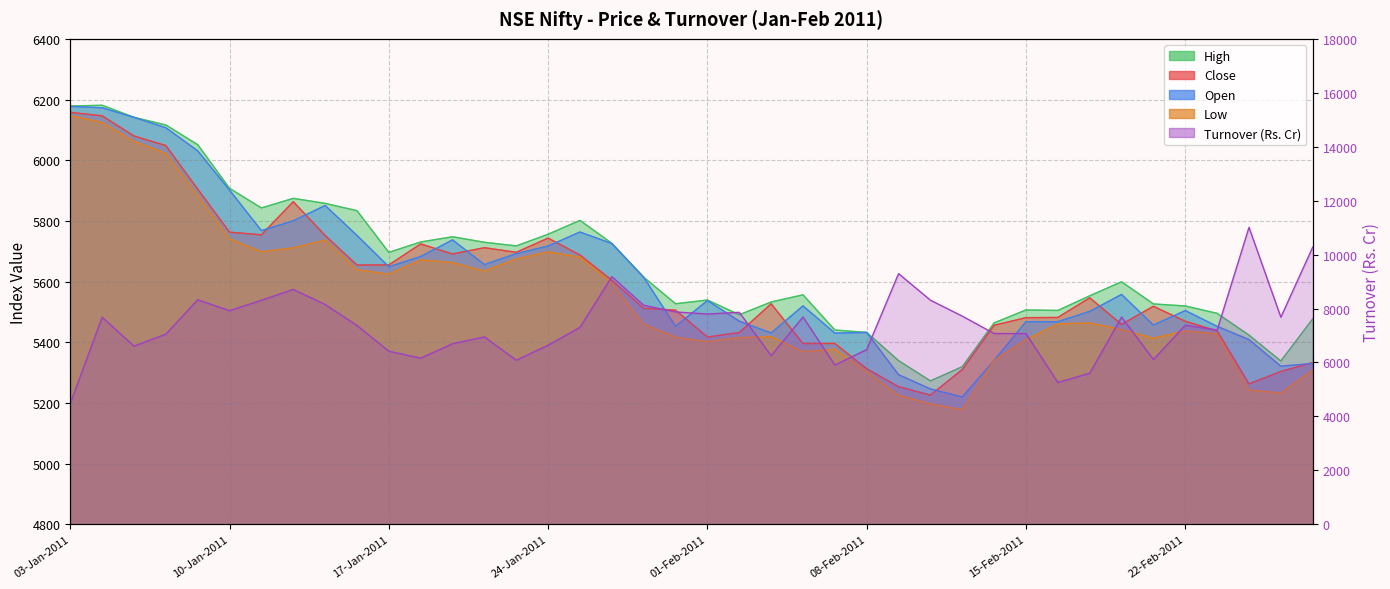

What is the label of the 12th point from the right?

11-Feb-2011